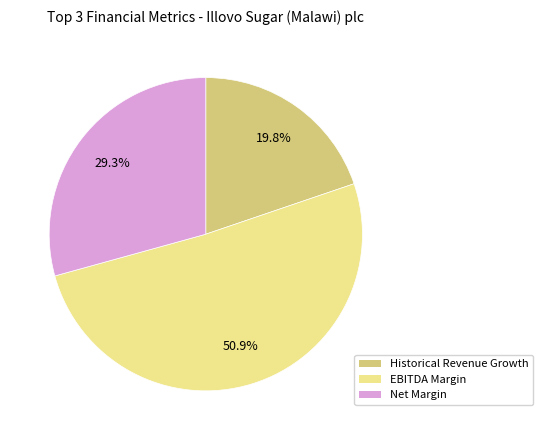

Does any single category account for the majority?

Yes